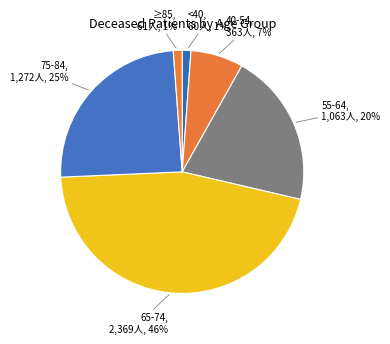

How many segments does this pie chart have?

6